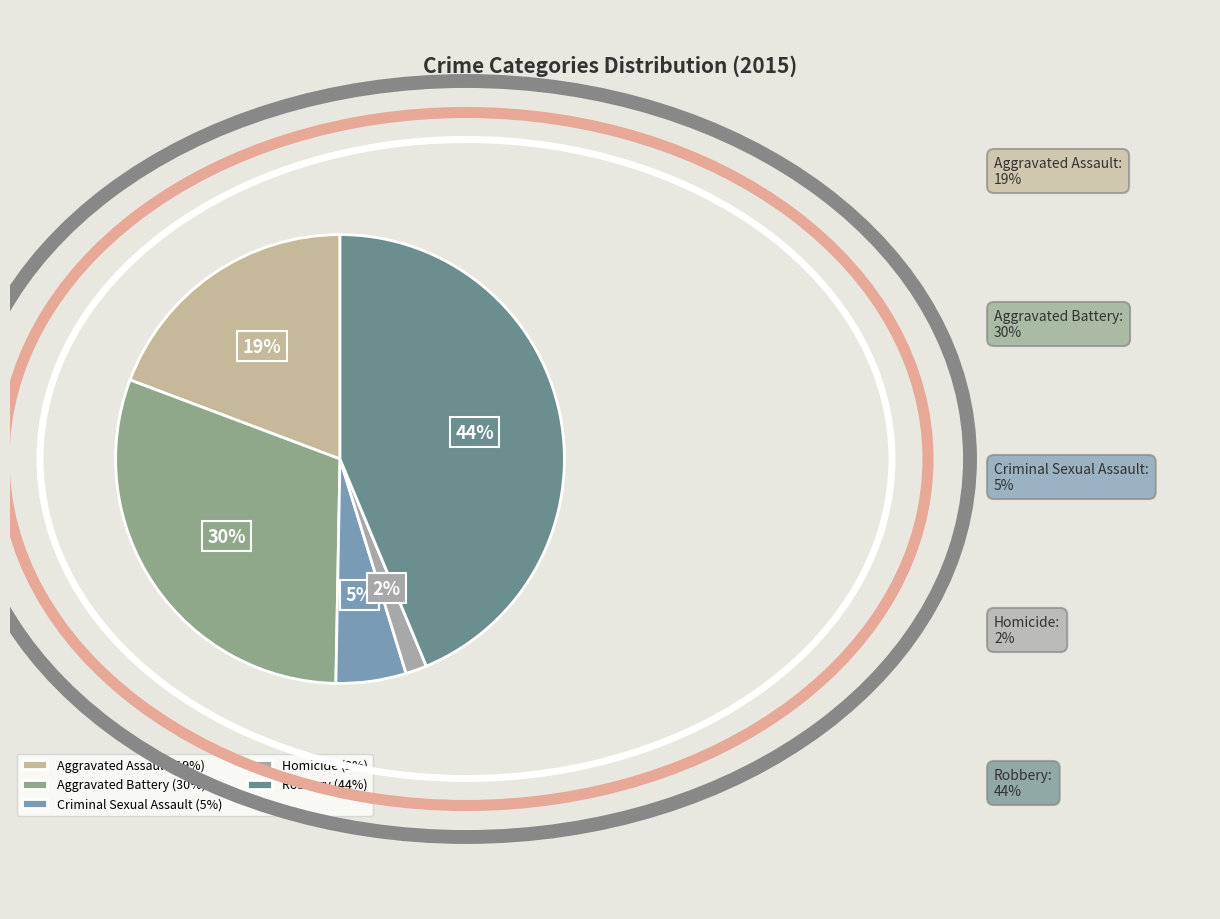

How many segments does this pie chart have?

5